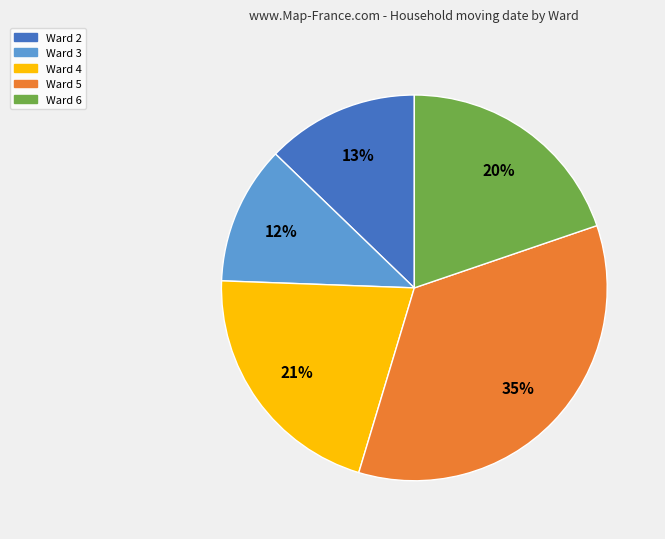

Is the sum of Ward 6 and Ward 3 greater than half?

No